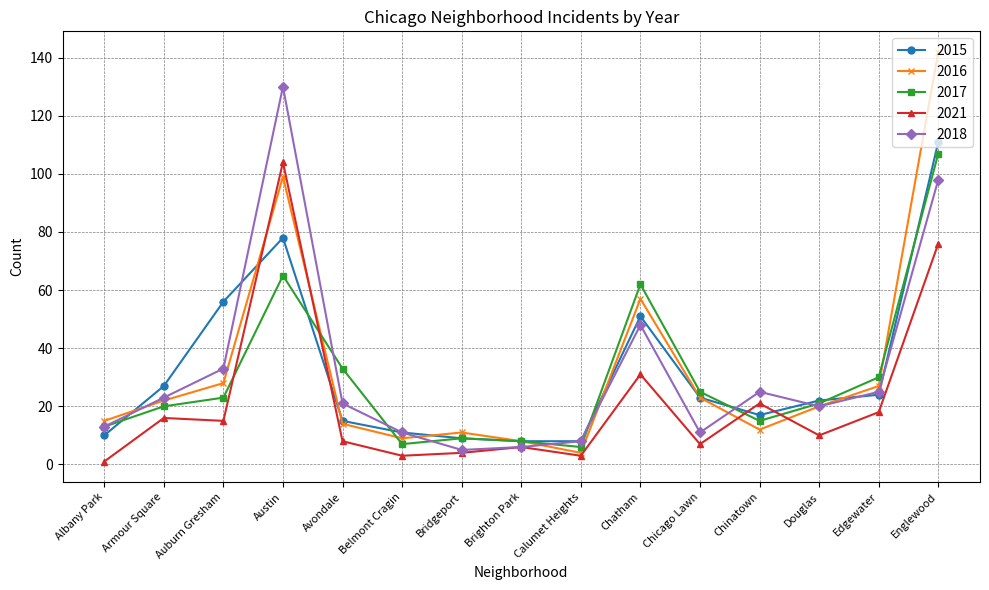

Where does the 2021 series first go above 10?

Armour Square